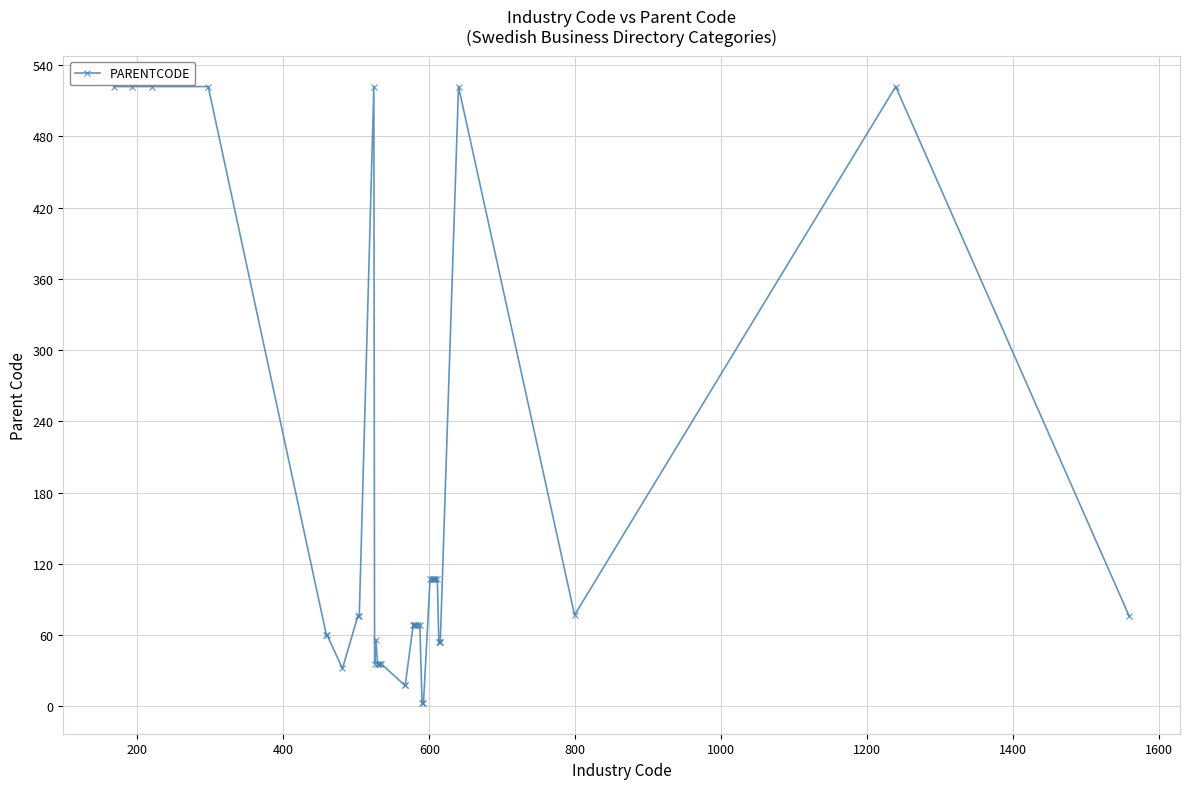

True or false: there are more than 0 points higher than both neighbors.

True